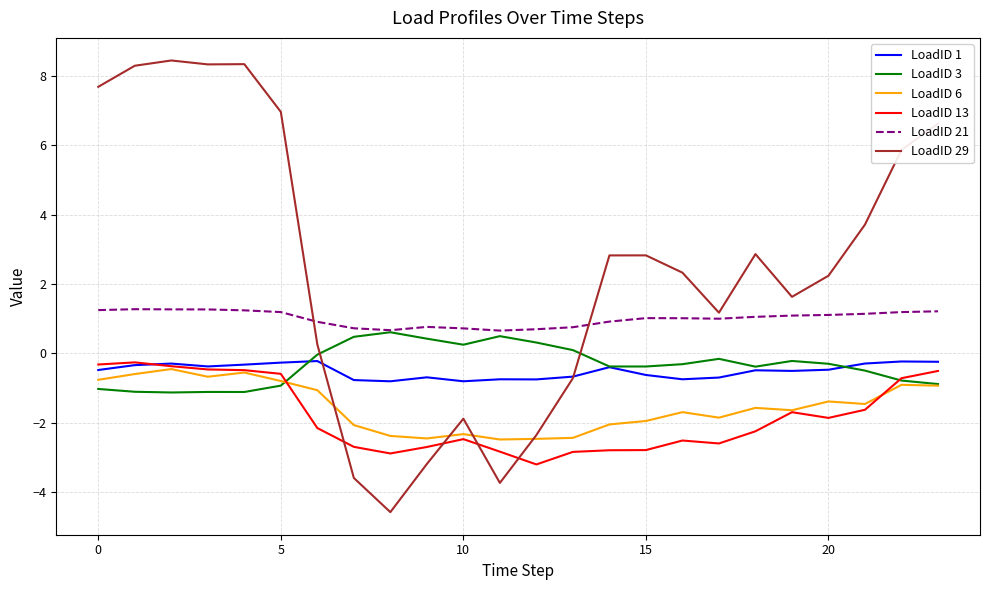

Which series has the largest total across all categories?

LoadID 29